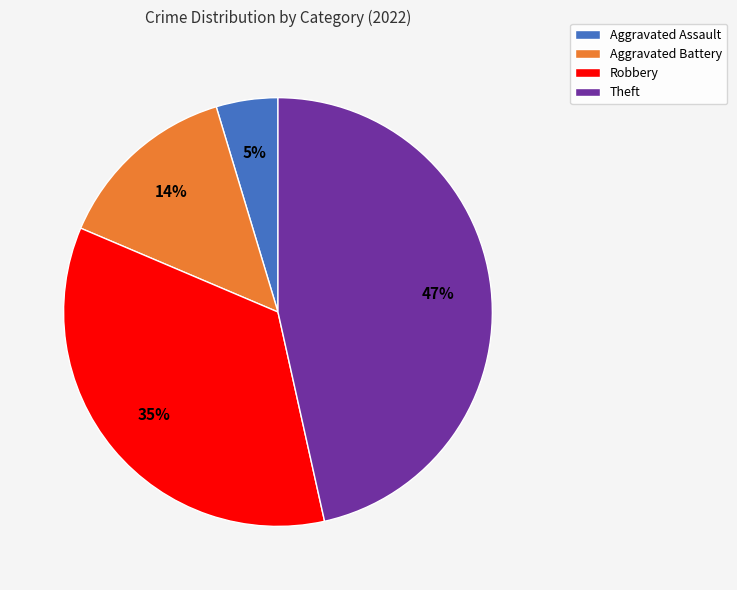

Is it true that Robbery is 22% of the pie?

False